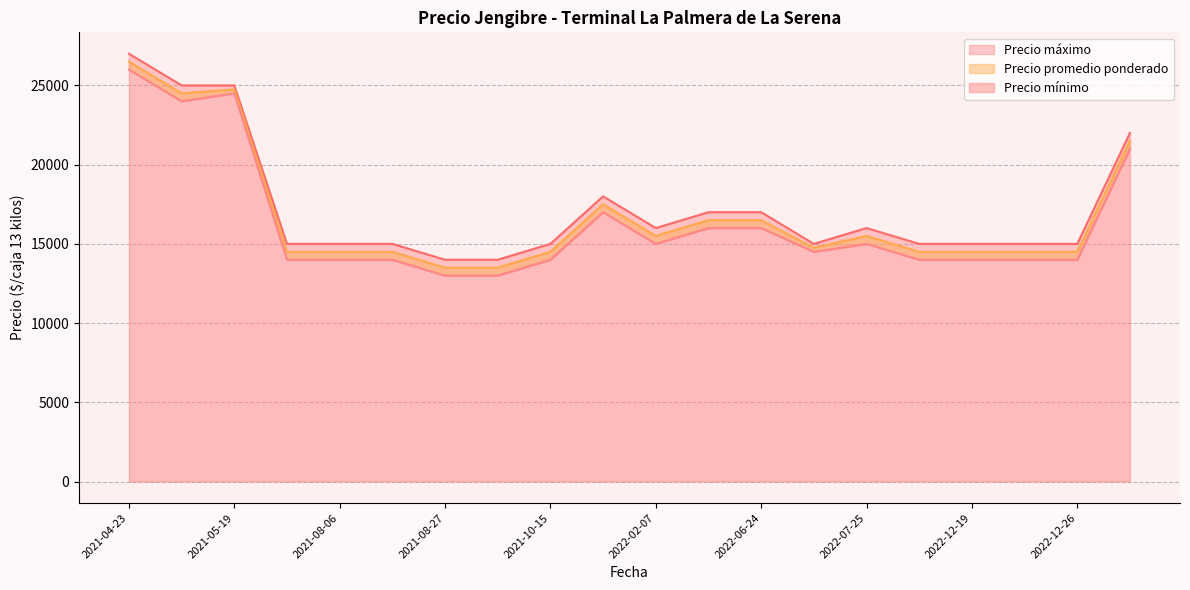

True or false: Precio máximo and Precio mínimo intersect in this chart.

False